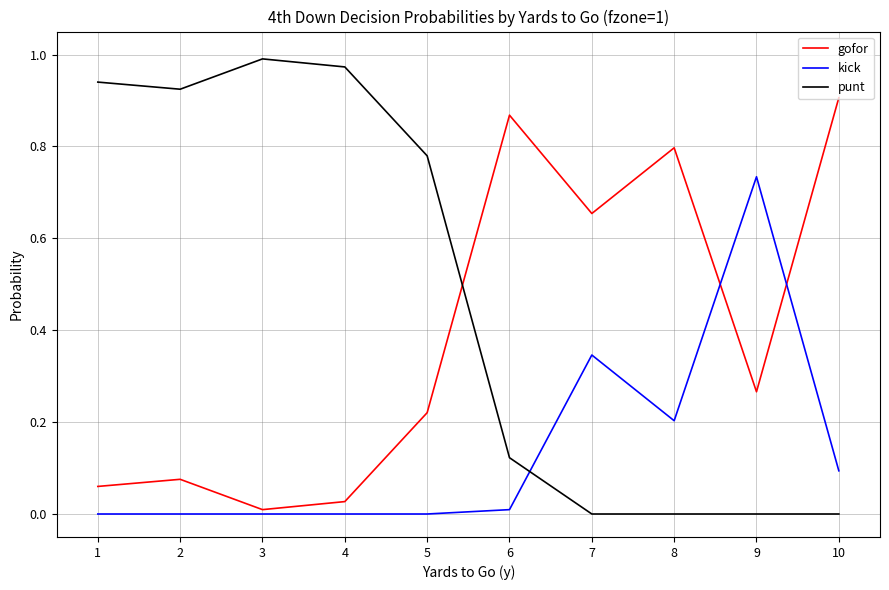

The punt series shows -0.7 at 10. True or false?

False